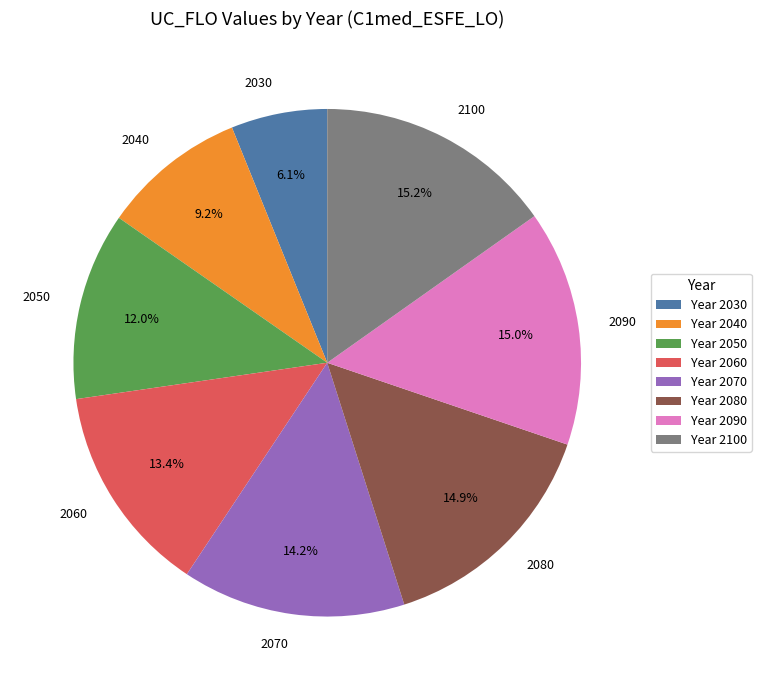

What percentage is NOT represented by 2030?

93.9%